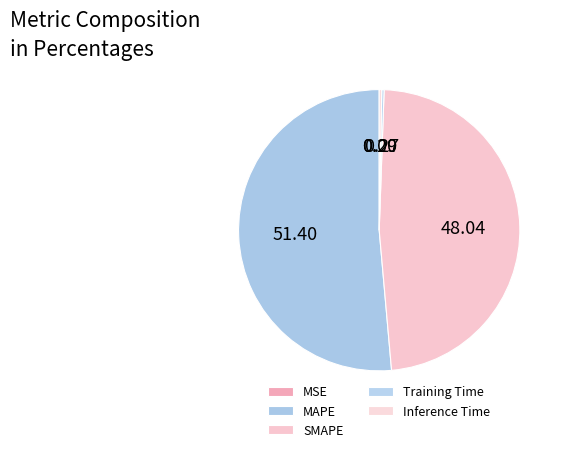

To the nearest percent, what is the difference between the SMAPE and MAPE slice percentages?

3%